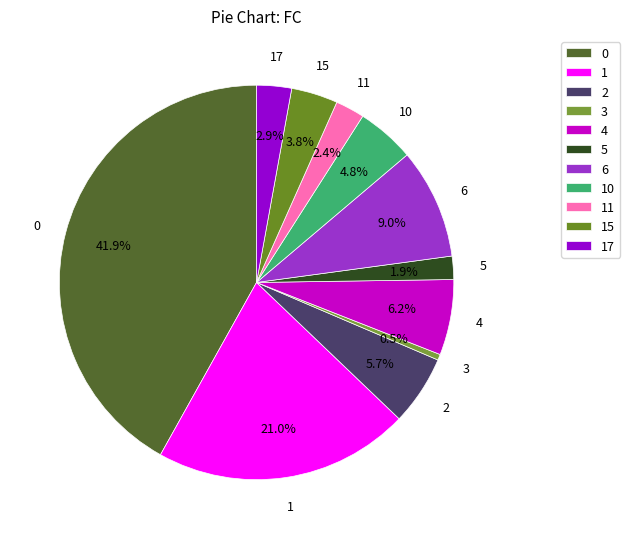

Which category has the smallest portion of the pie?

3